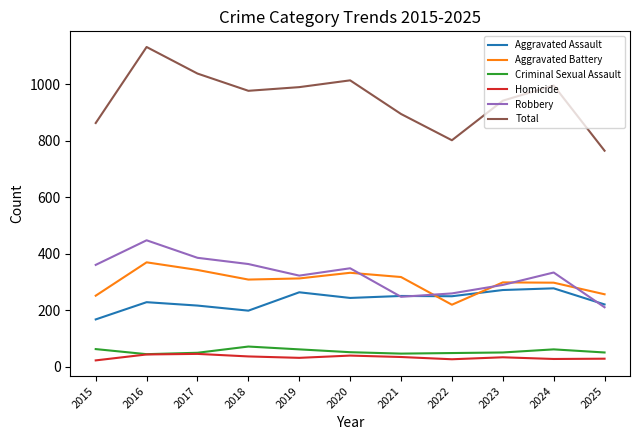

What is the greatest value displayed?

1131